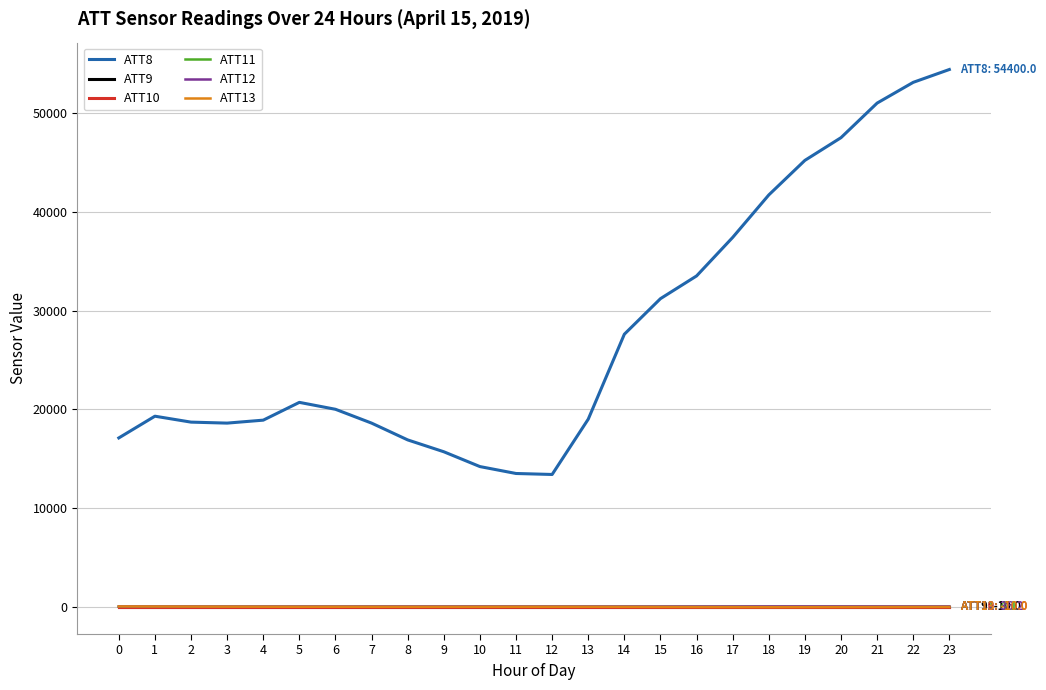

What is the value of the ATT10 point at the 8th from the left?

-10.0